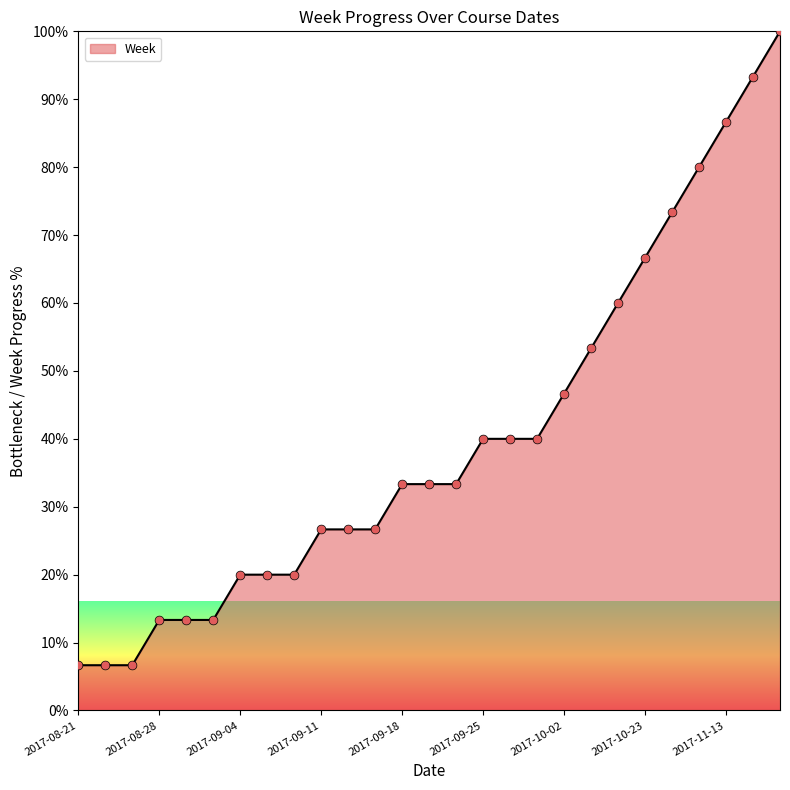

What is the difference between the maximum and minimum values?

93.3